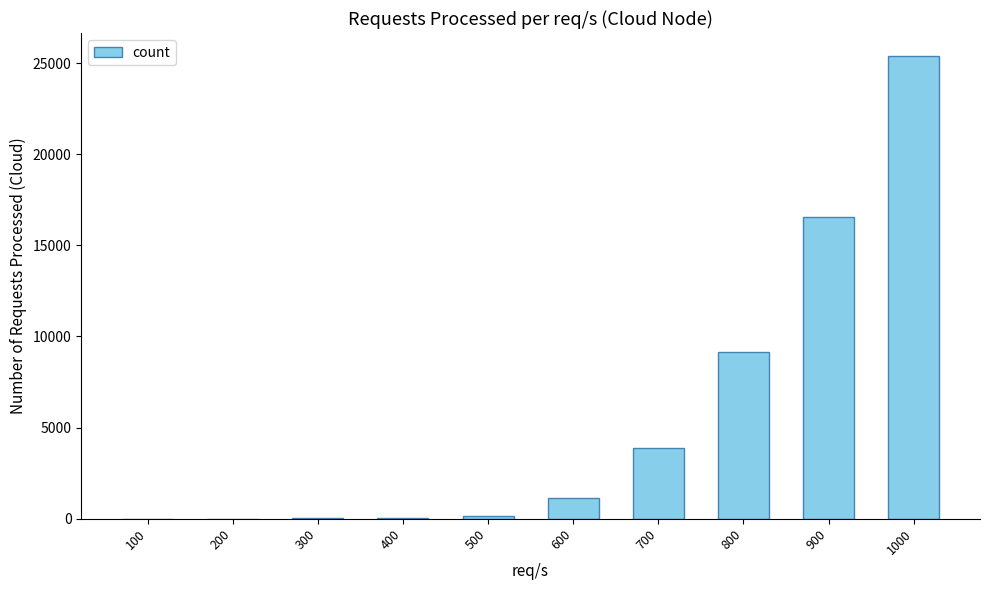

Approximately how many times larger is the value at 900 compared to 700?

4.3